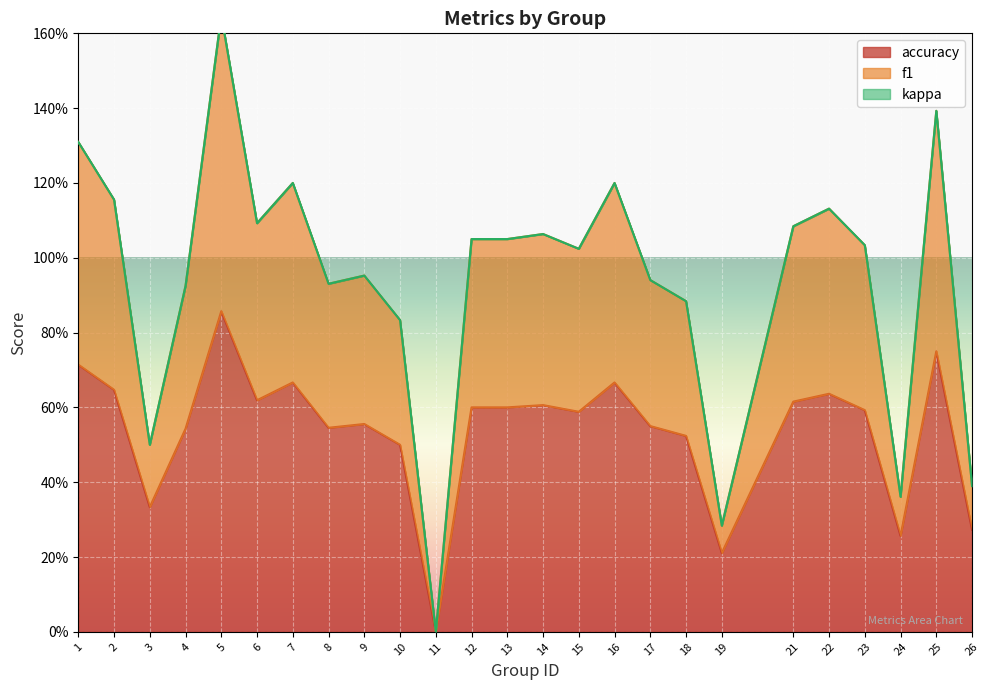

True or false: accuracy and f1 cross at least once.

False